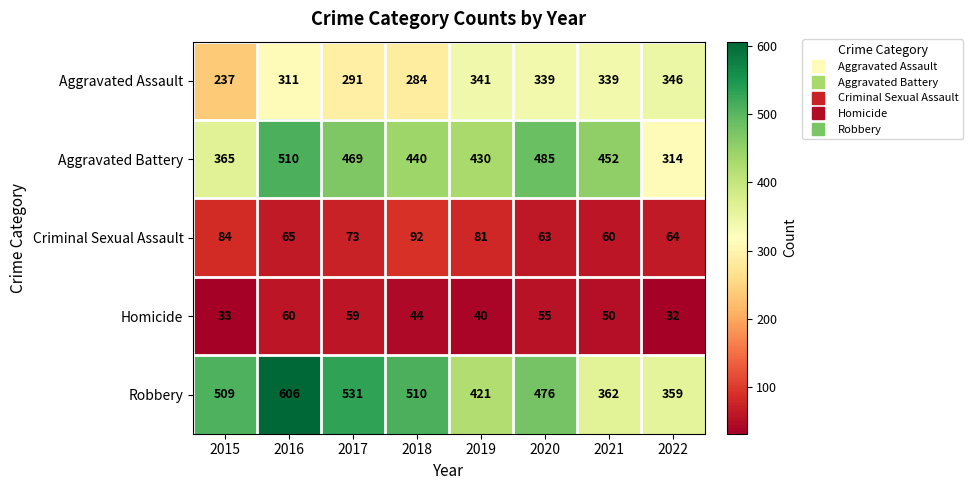

At which label does Criminal Sexual Assault first exceed 73?

2015